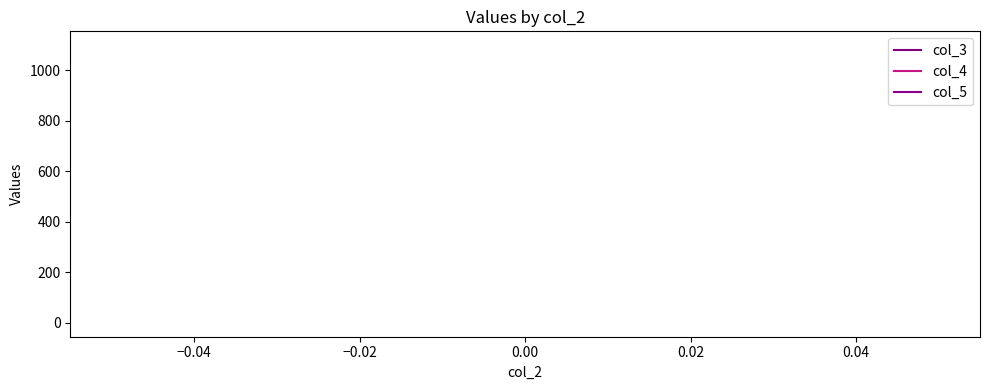

List the series in order of their peak value, highest first.

col_4, col_5, col_3